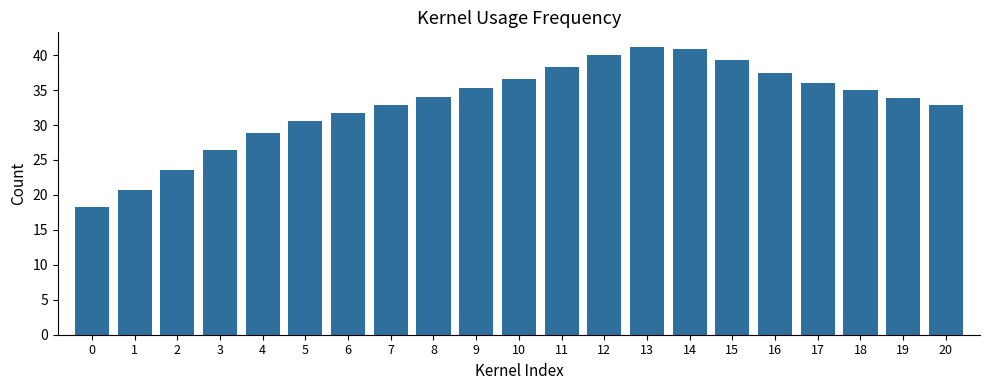

What is the ratio of the value at 5 to the value at 7?

0.9